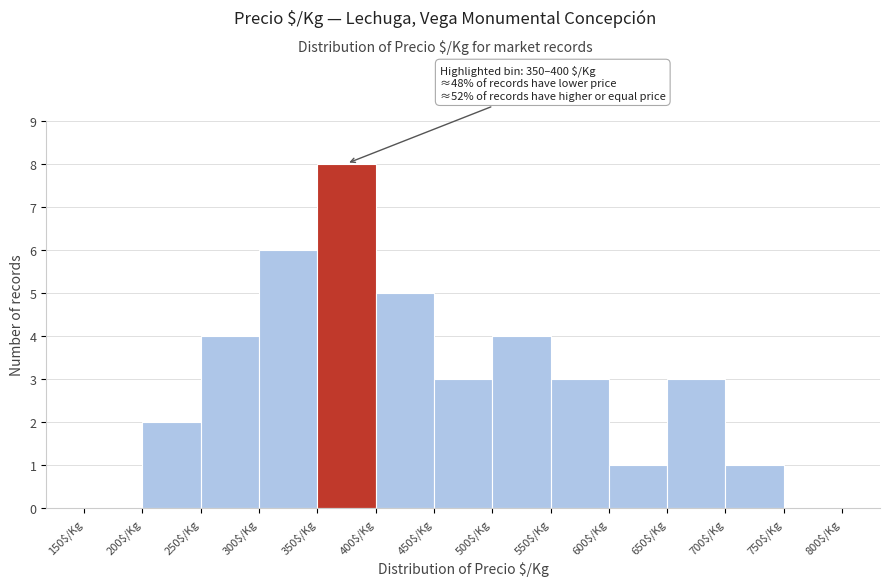

Over which range of the x-axis is the bar tallest?

350 to 400